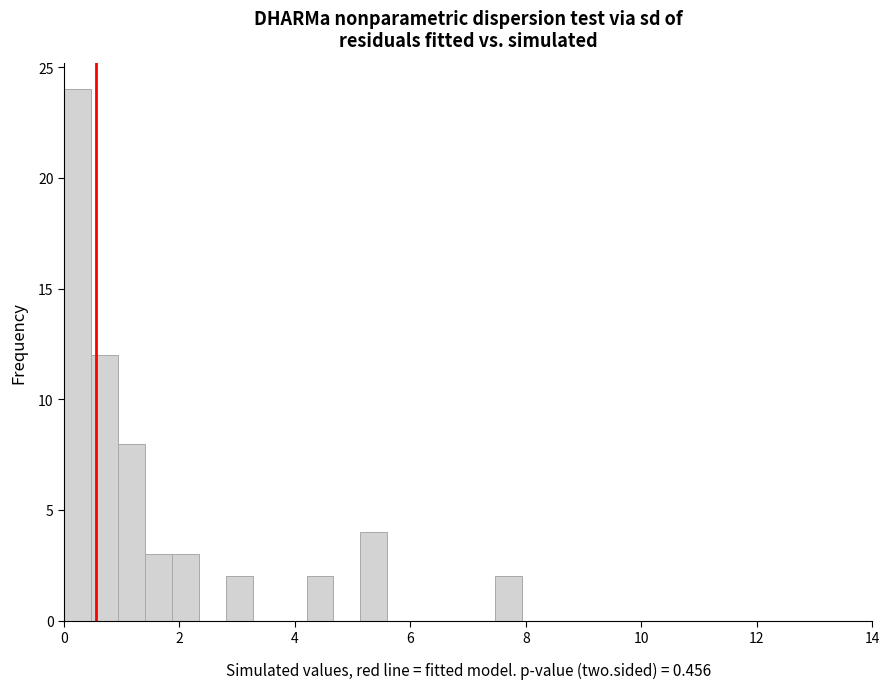

Read against the x-axis, roughly where is the centre of the tallest bar?

0.2